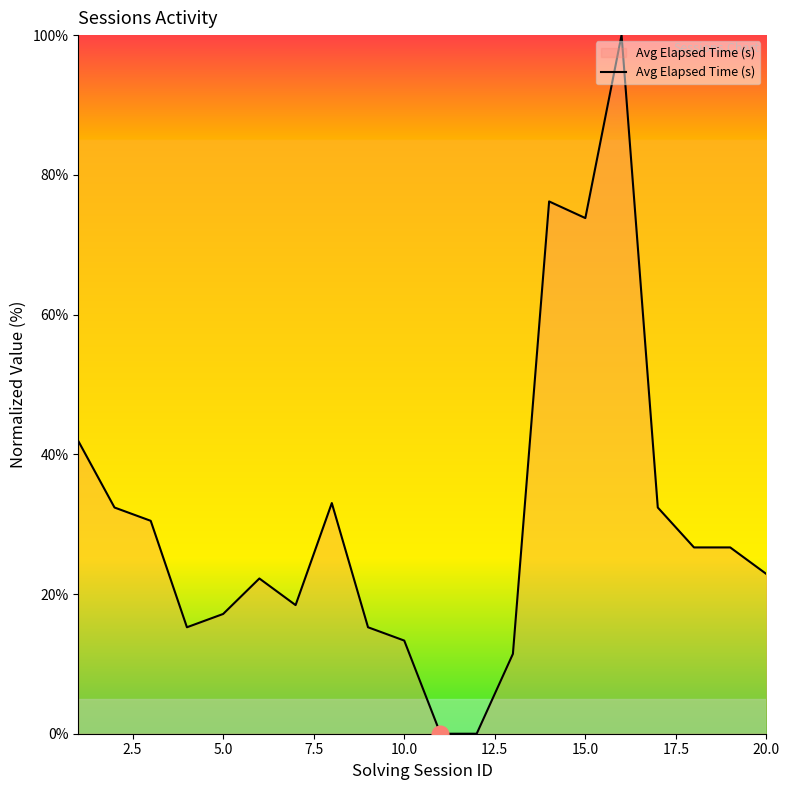

What is the maximum value shown in the chart?

100.0